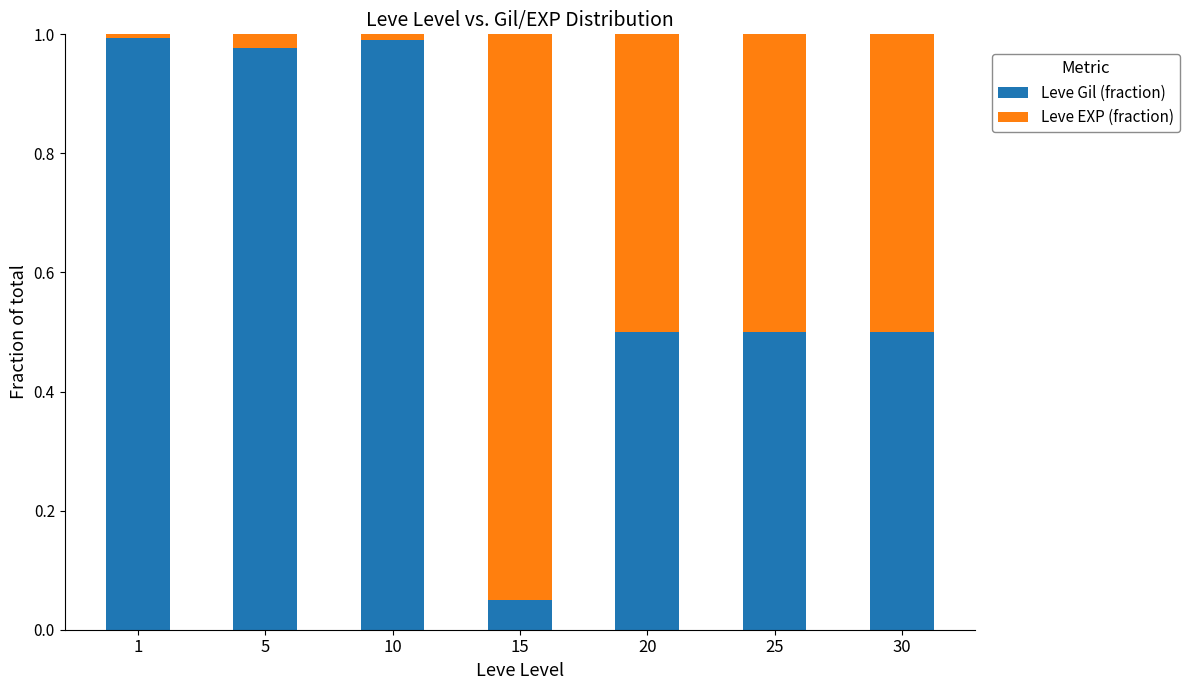

What are all the series names shown in the legend?

Leve Gil (fraction), Leve EXP (fraction)